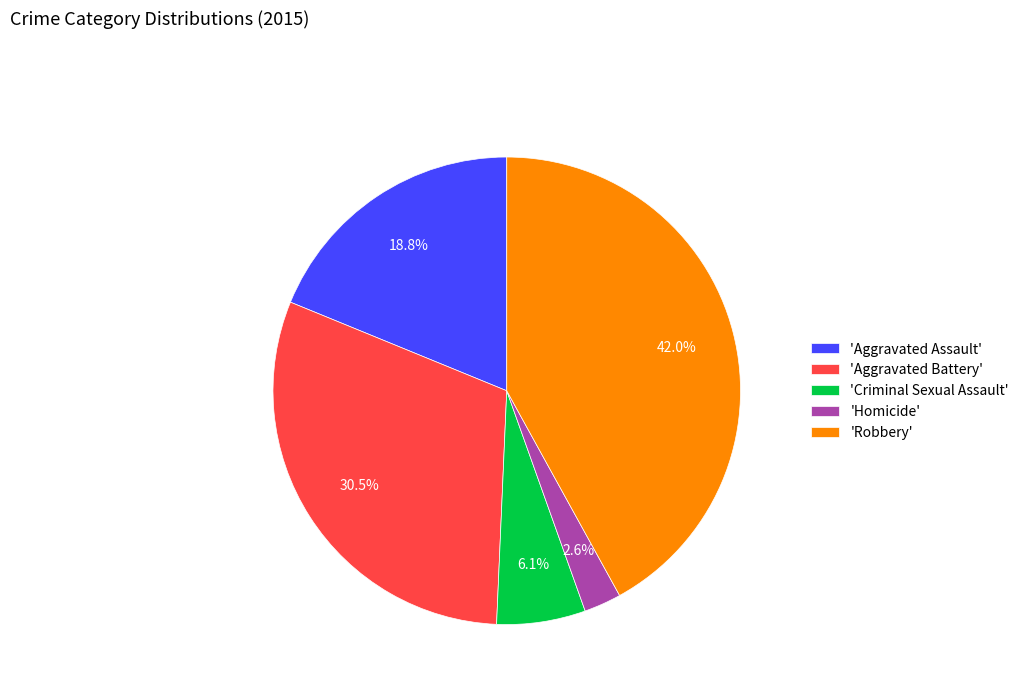

Which has a higher value, 'Robbery' or 'Homicide'?

'Robbery'